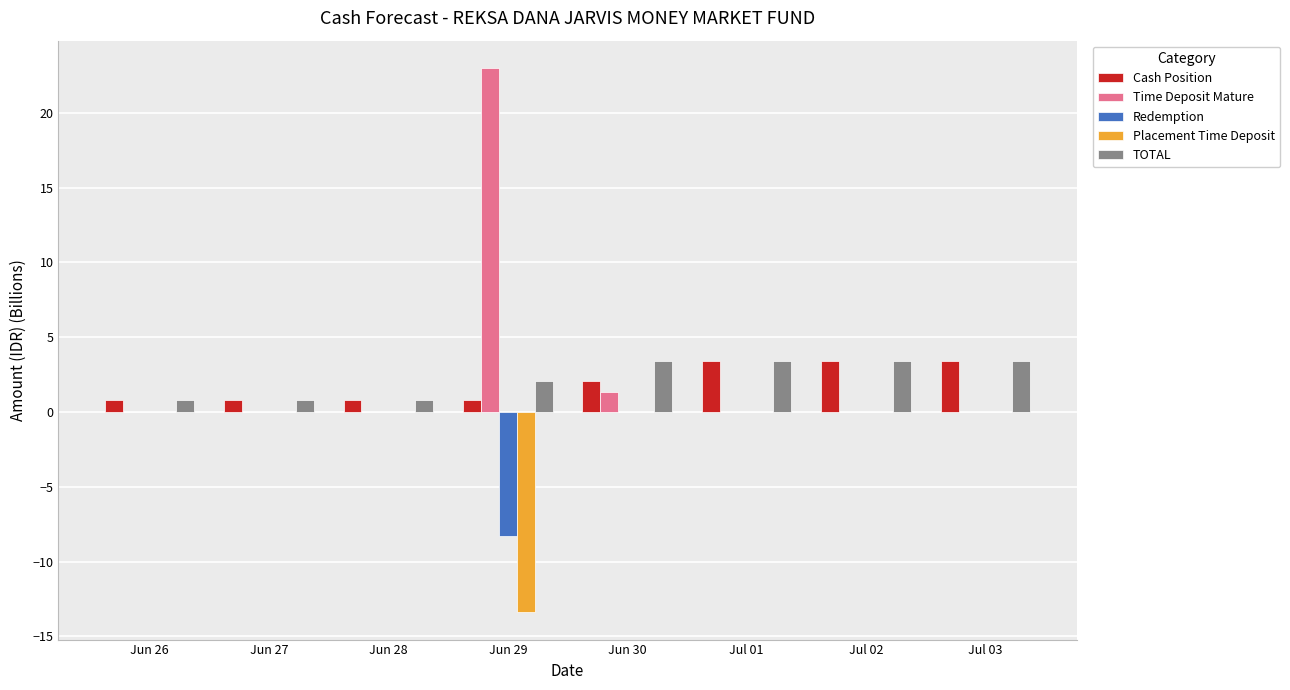

The value of Redemption at Jul 01 is -3.5. True or false?

False